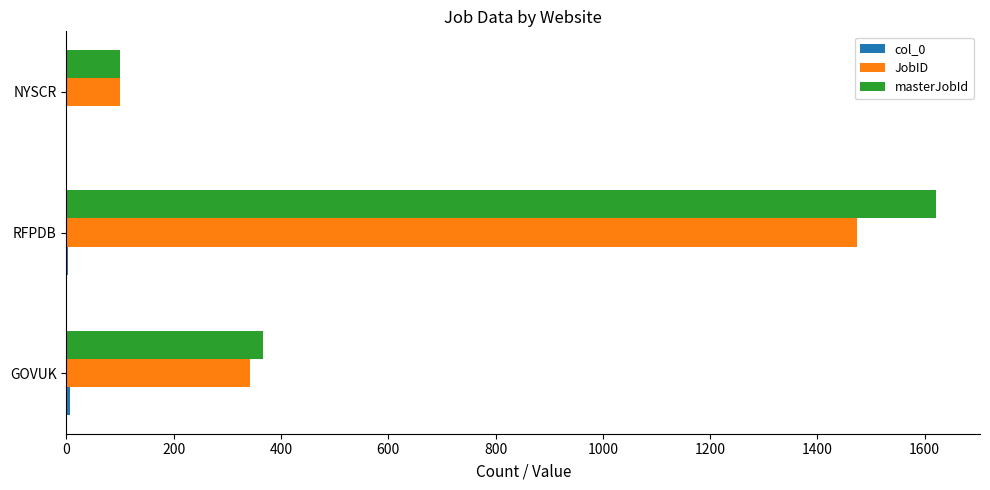

Where is masterJobId nearest to the value 861?

GOVUK